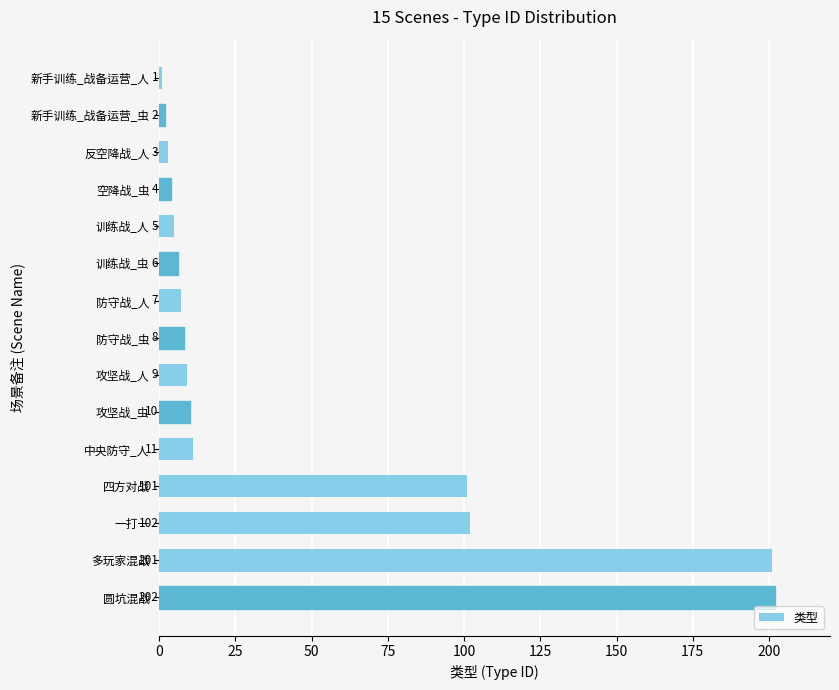

The chart shows a value of 9 at 攻坚战_人. True or false?

True